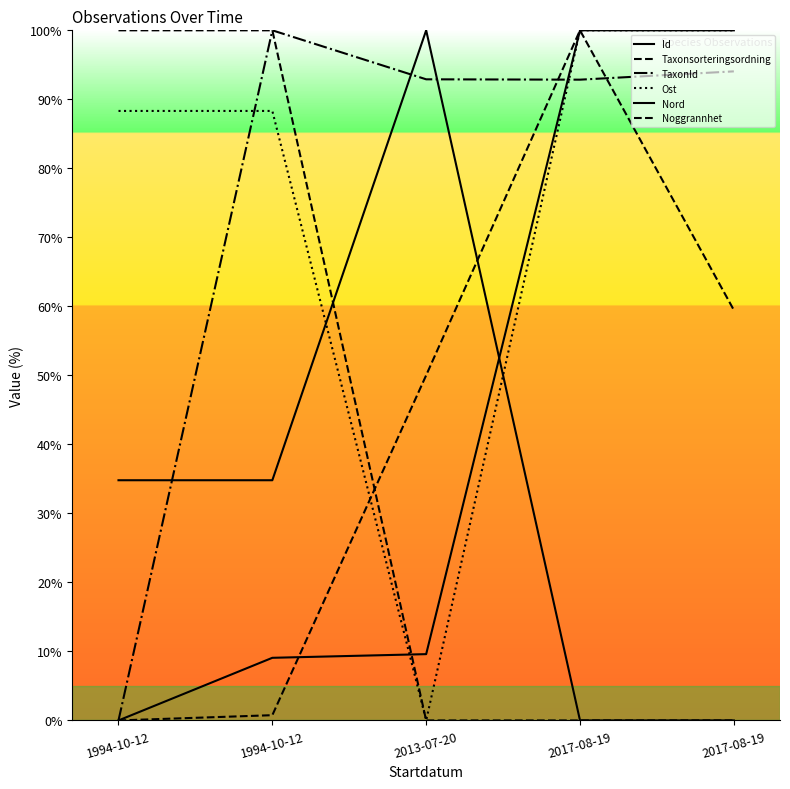

How many lines are shown in the chart?

6